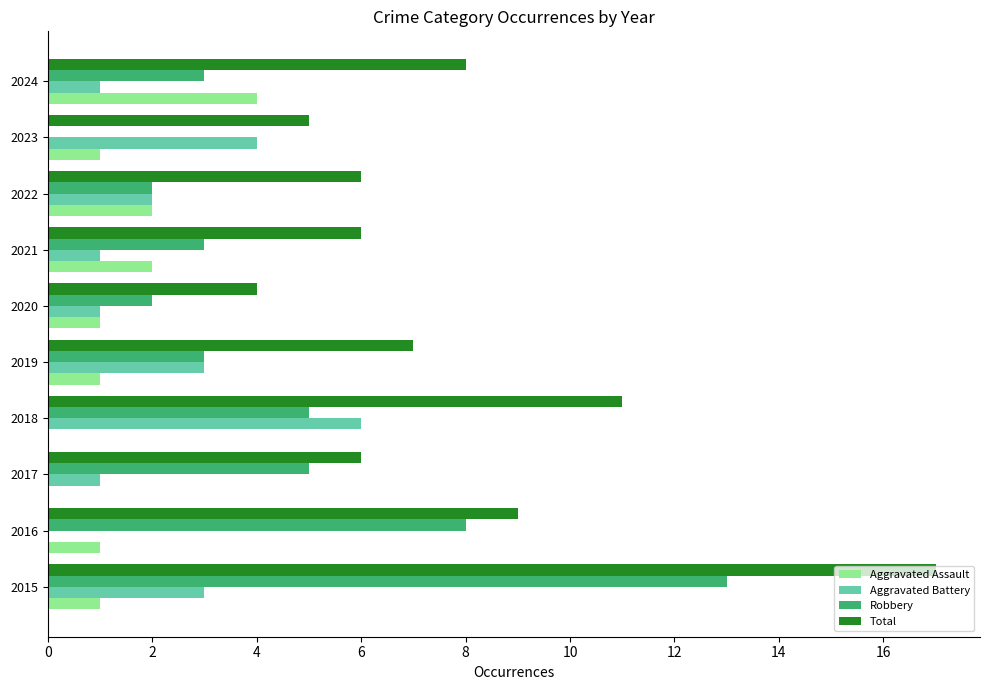

Read the Aggravated Battery value at 2023.

4